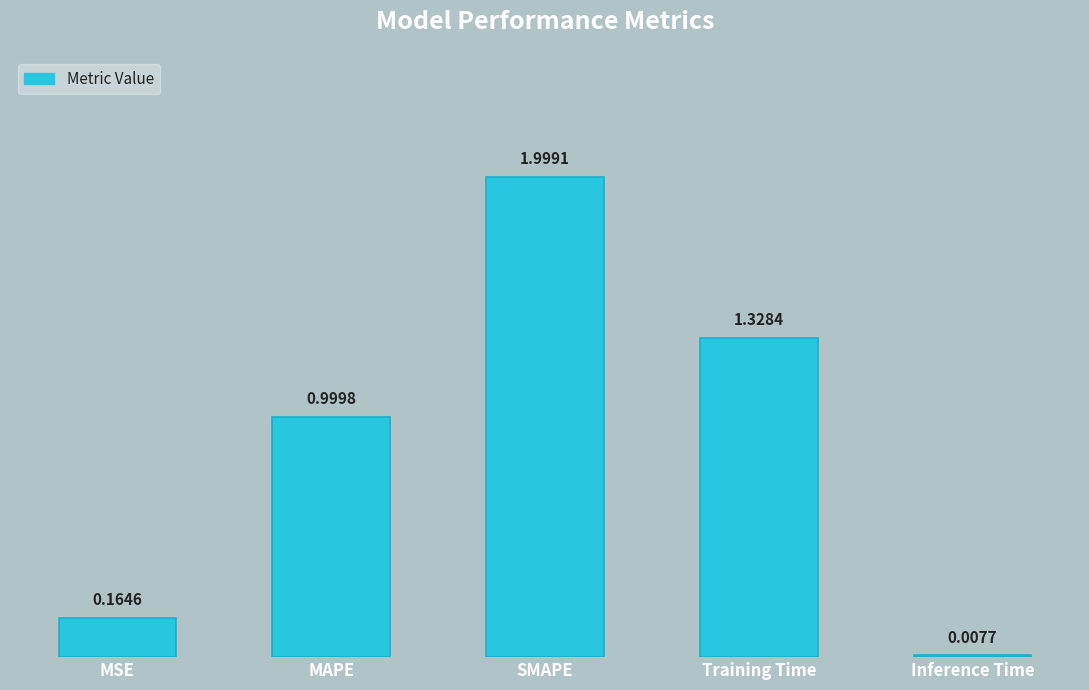

Approximately how many times larger is the value at Training Time compared to SMAPE?

0.7